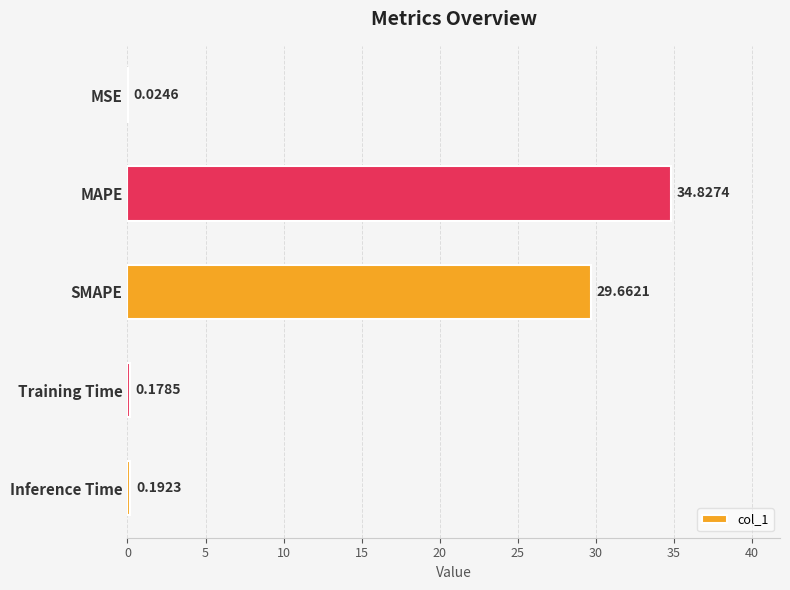

Which label corresponds to the largest value in the chart?

MAPE